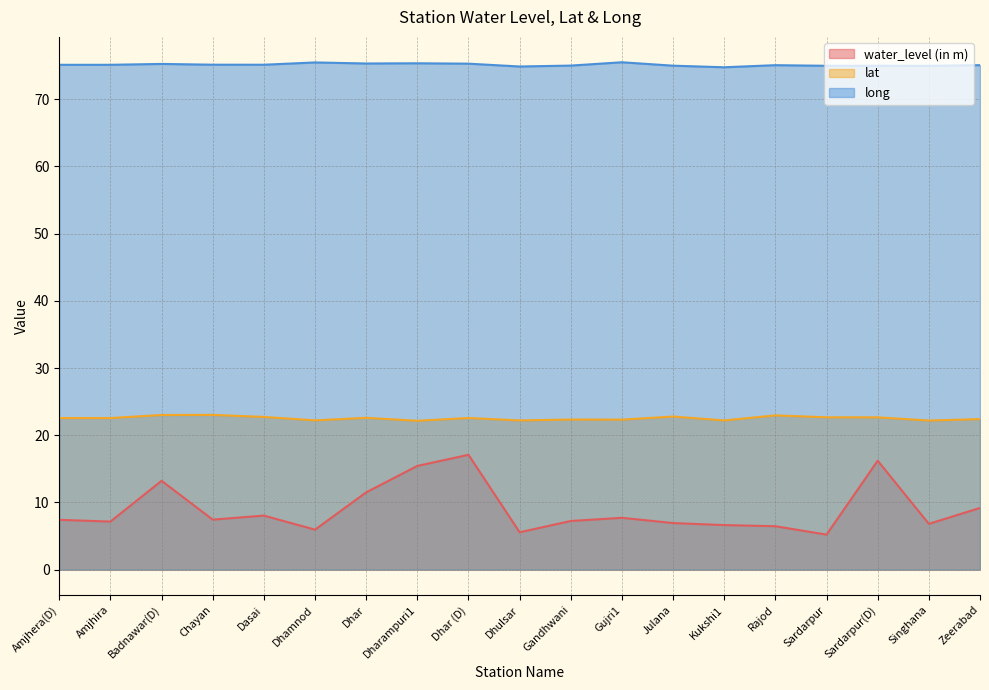

The long series shows 51.2 at Sardarpur(D). True or false?

False